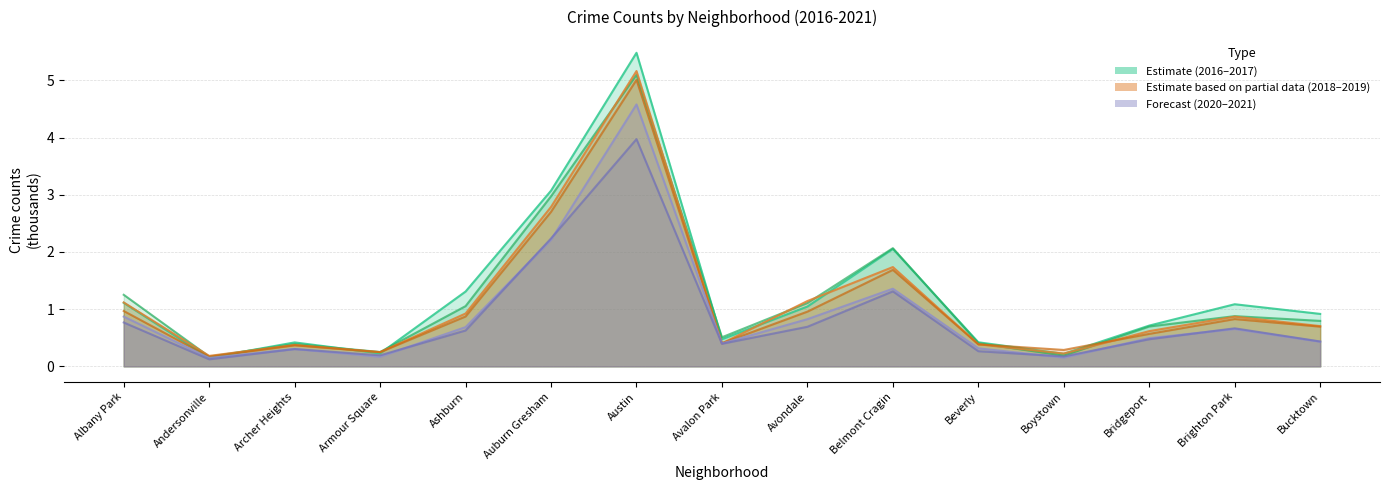

Is it true that 2021 equals 1.3 at Belmont Cragin?

True